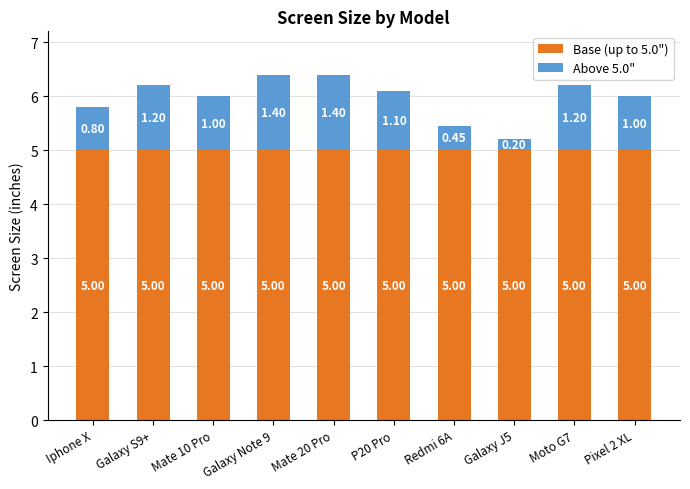

How many bars are there in total?

10